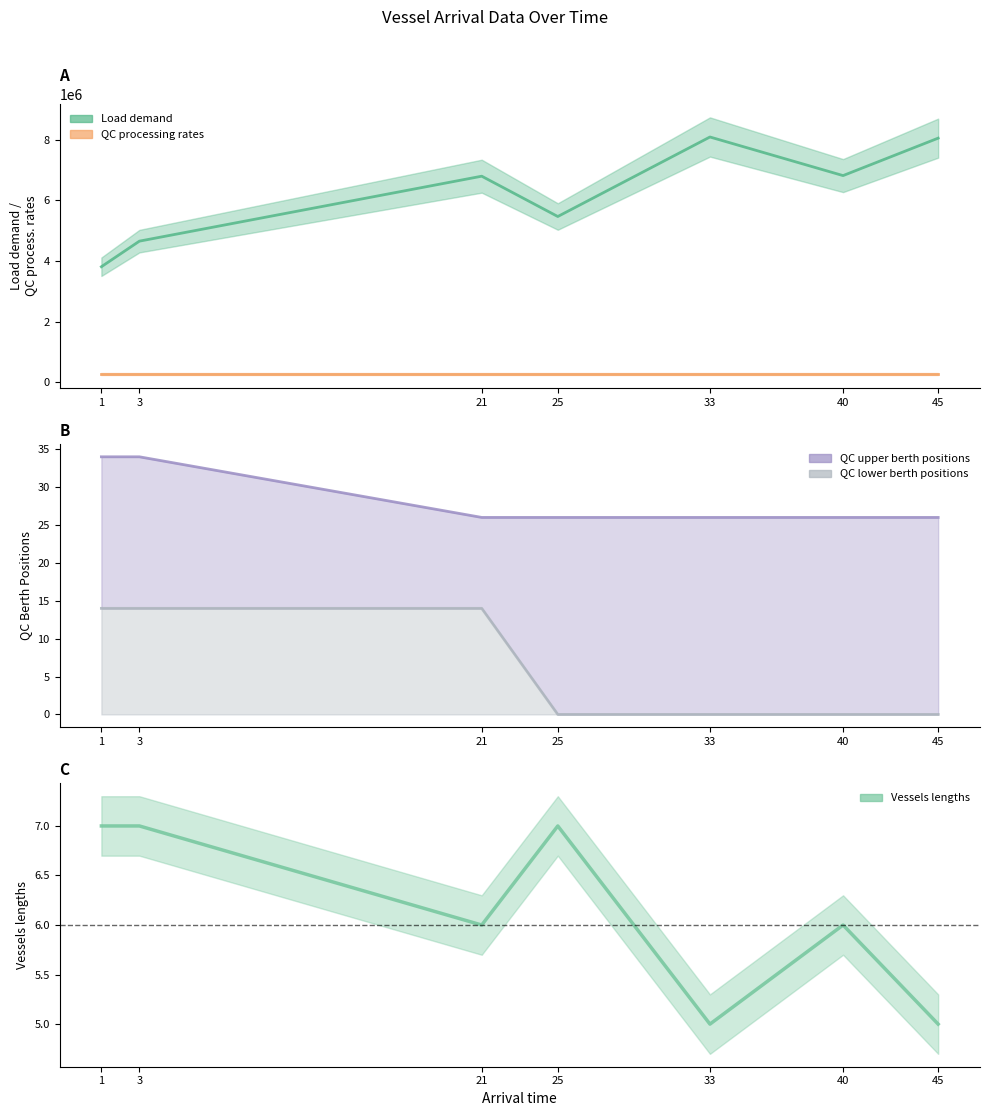

Read the Vessels lengths value at 21.

6